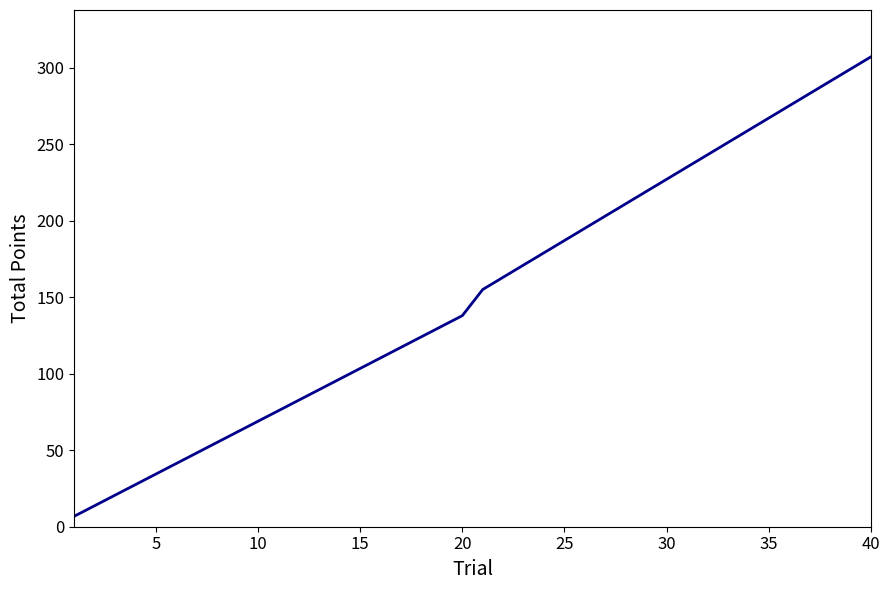

Reading left to right, transcribe all the data shown in this chart.

6.9	13.8	20.7	27.6	34.5	41.4	48.3	55.2	62.1	69.0	75.9	82.8	89.7	96.6	103.5	110.4	117.3	124.2	131.1	138.0	155.1	163.1	171.1	179.1	187.1	195.1	203.1	211.1	219.1	227.1	235.1	243.1	251.1	259.1	267.1	275.1	283.1	291.1	299.1	307.1